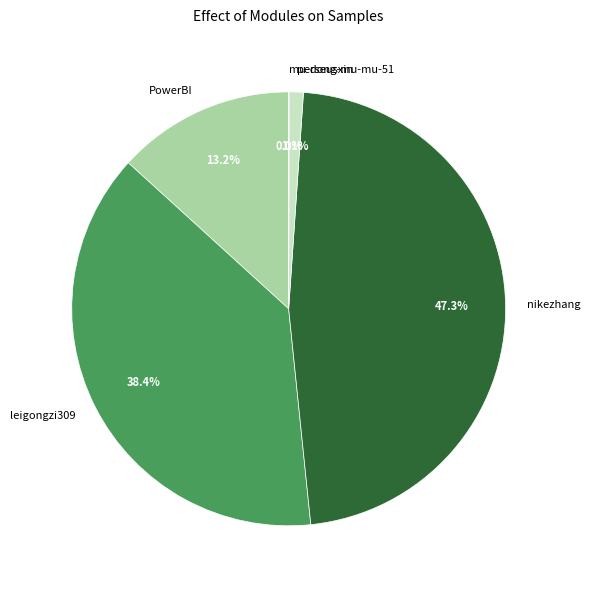

How much of the chart is everything except PowerBI?

86.8%